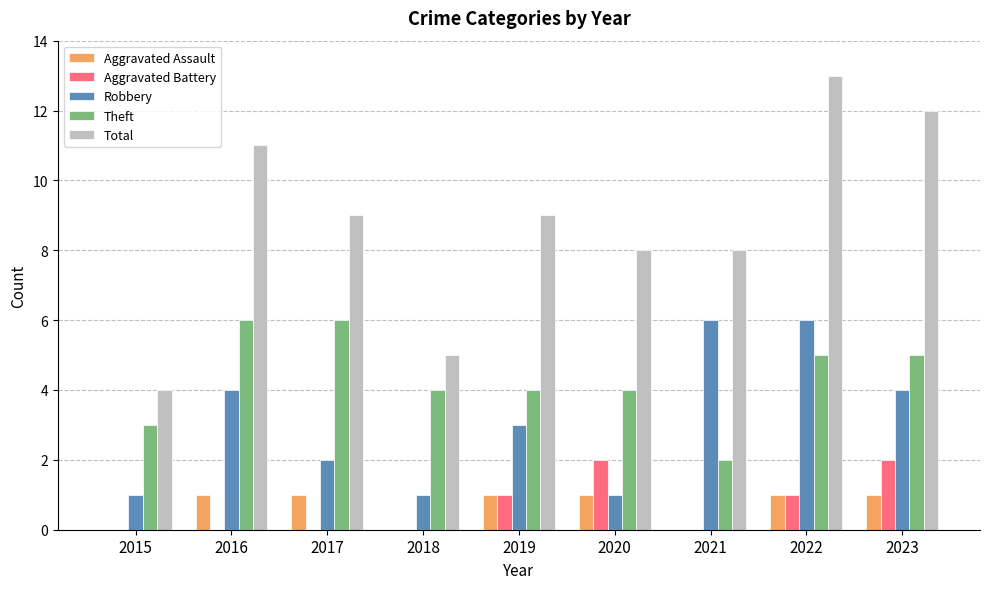

The value of Total at 2015 is 2. True or false?

False